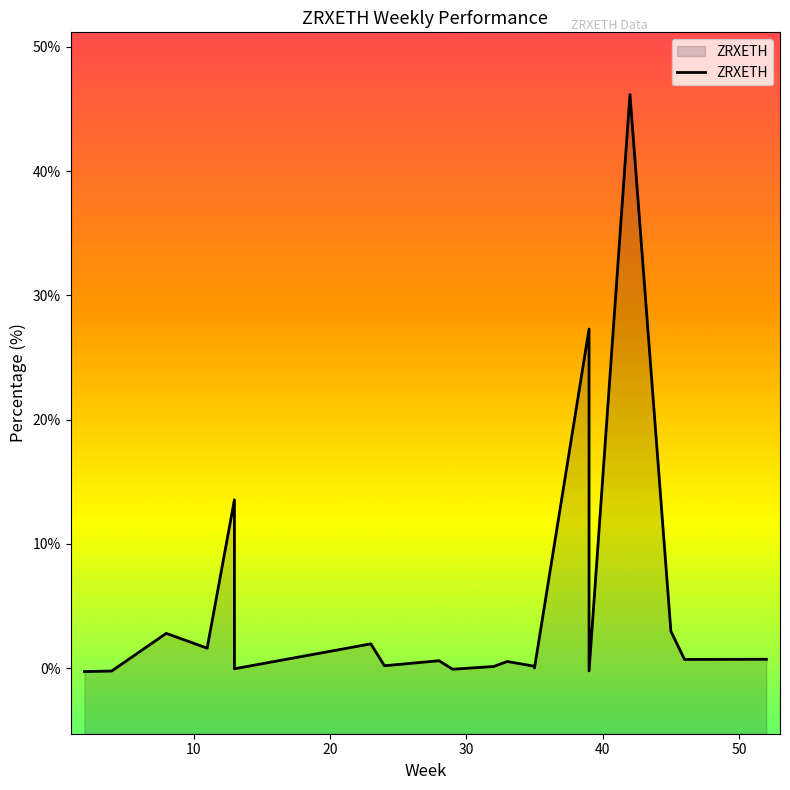

What is the sum of all values?

98.7